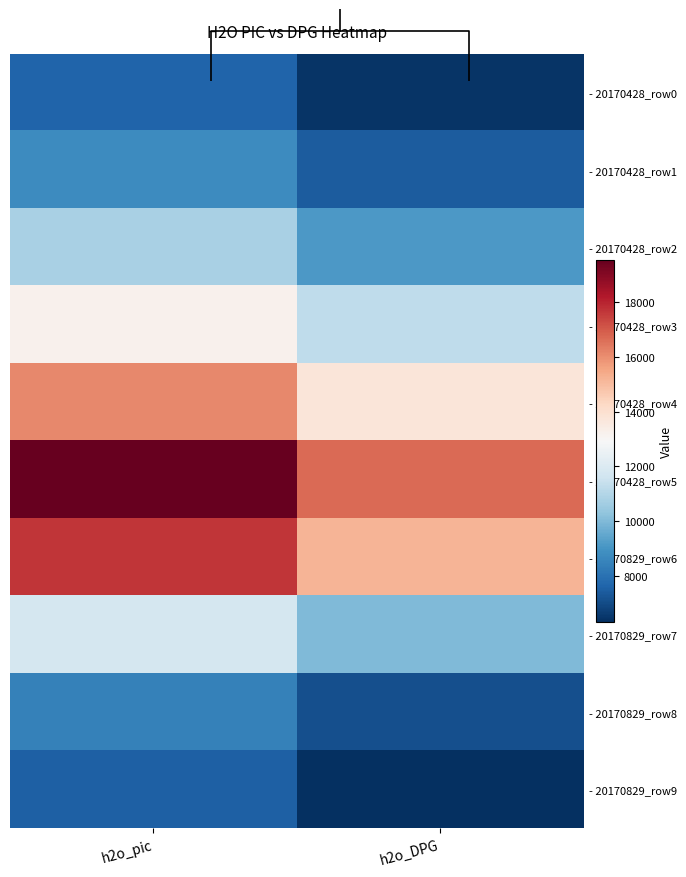

Is it true that - 20170428_row3 equals 19122.7 at h2o_DPG?

False